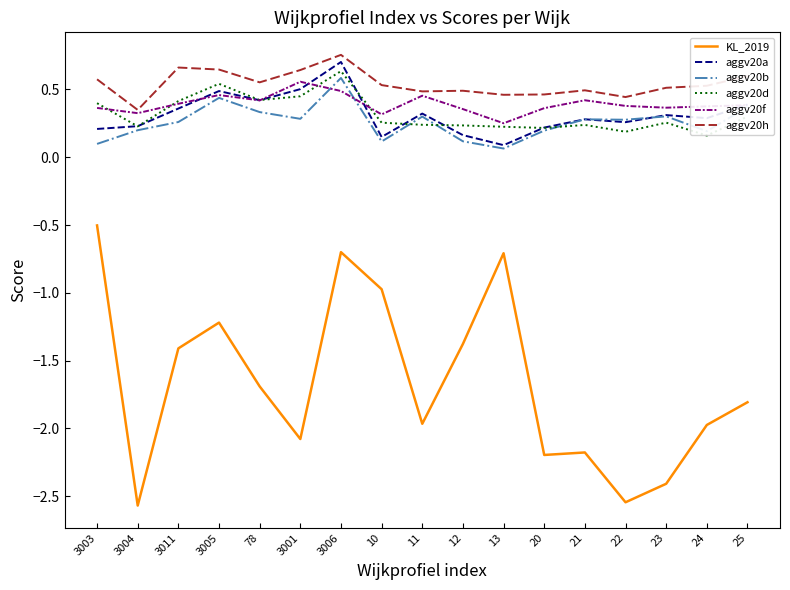

What is the total value across all series at 21?

-0.5